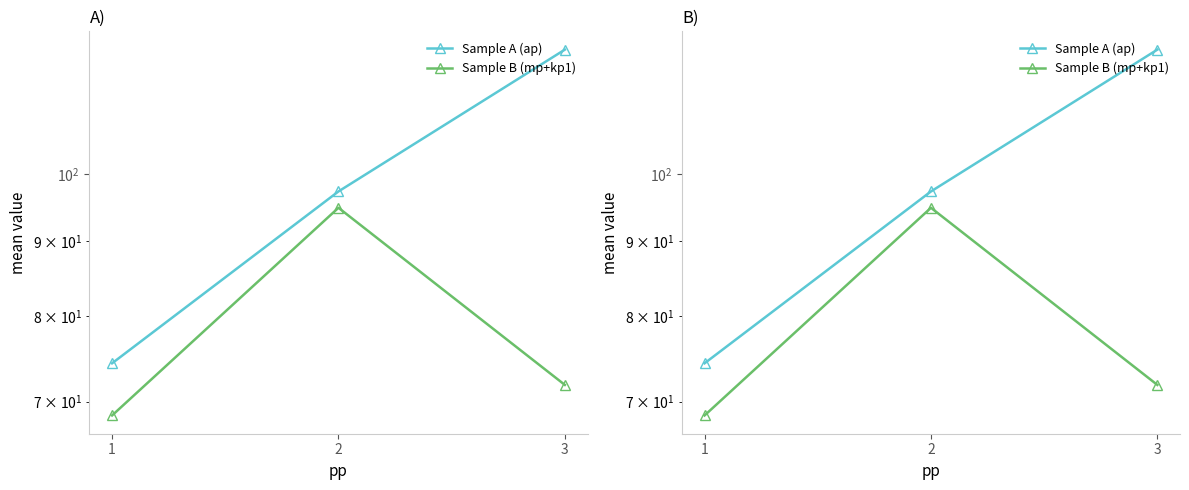

At which category is the sum across all series the highest?

3